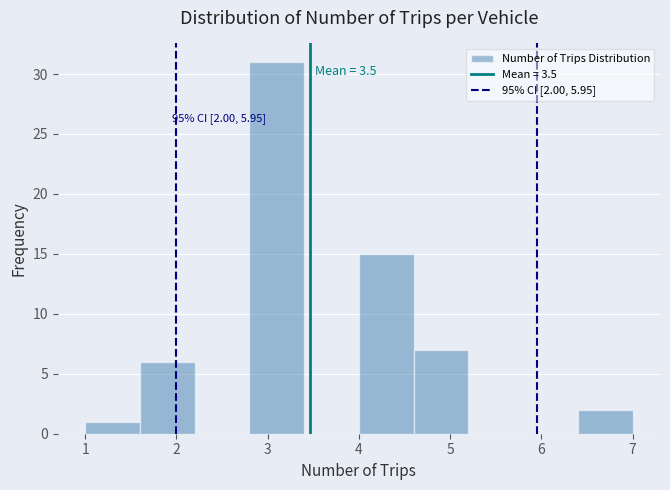

Which range on the x-axis has the tallest bar?

2.8 to 3.4